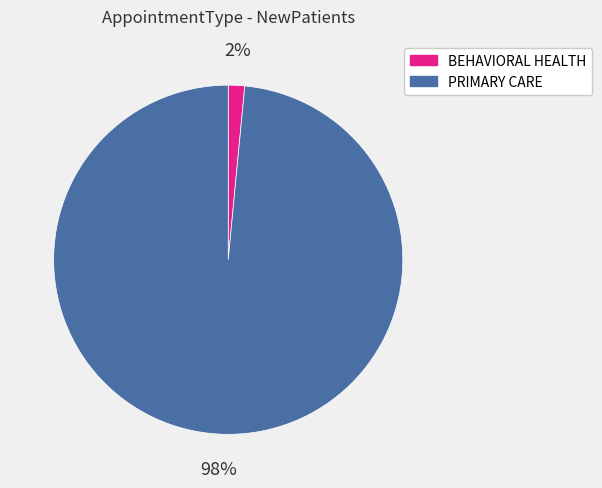

To the nearest percent, what portion does PRIMARY CARE represent?

98%